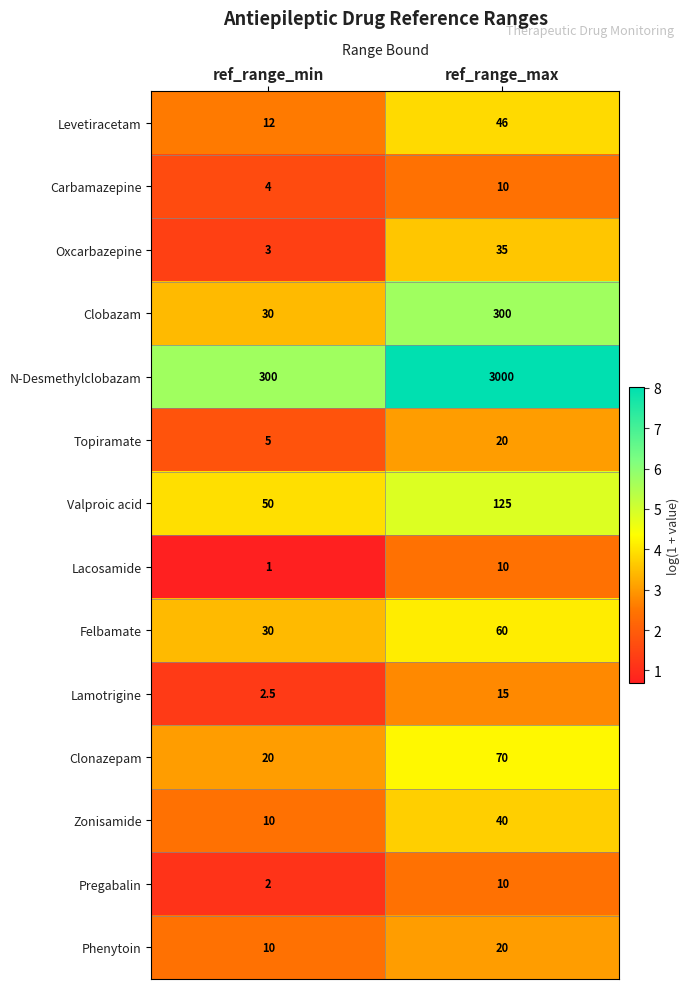

What is the sum of all Valproic acid values?

175.0